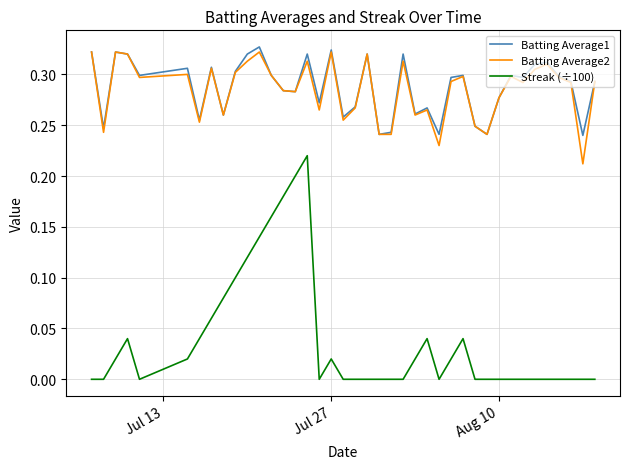

Which series has the largest range (max minus min)?

Streak (÷100)